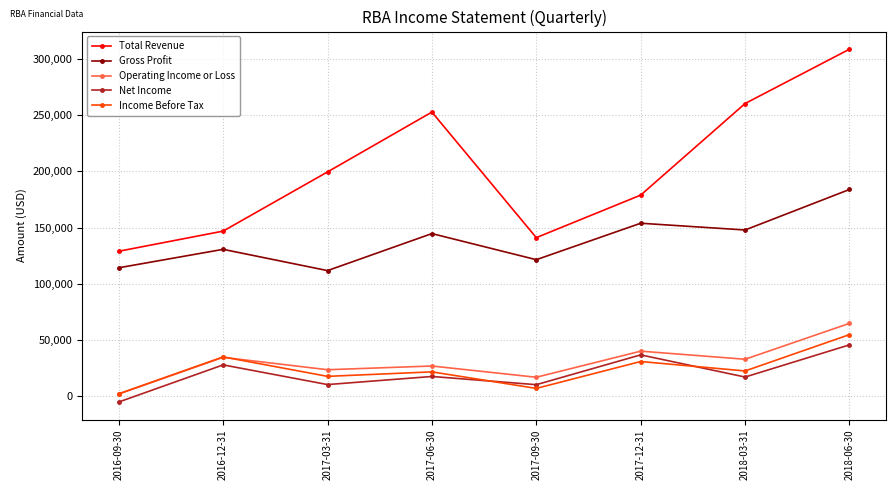

How many values in Net Income are above zero?

7